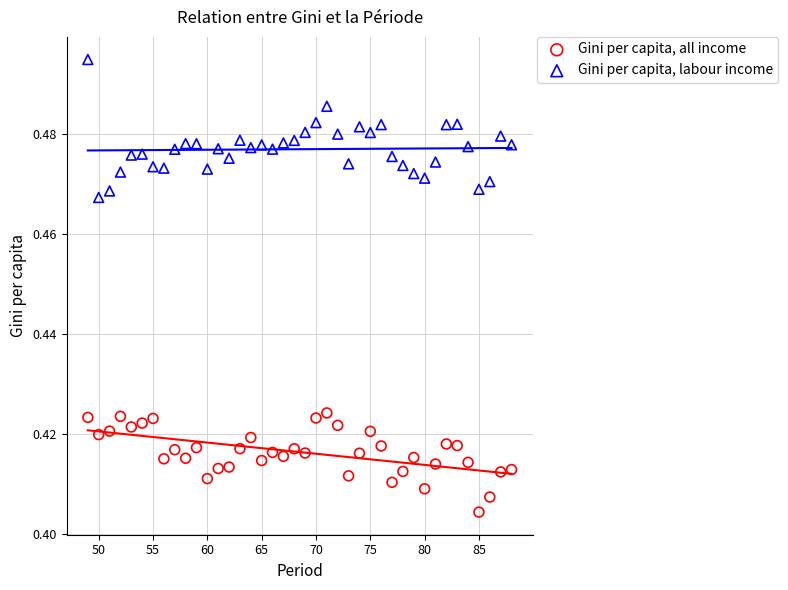

Which series has the widest spread of Y values?

Gini per capita, labour income